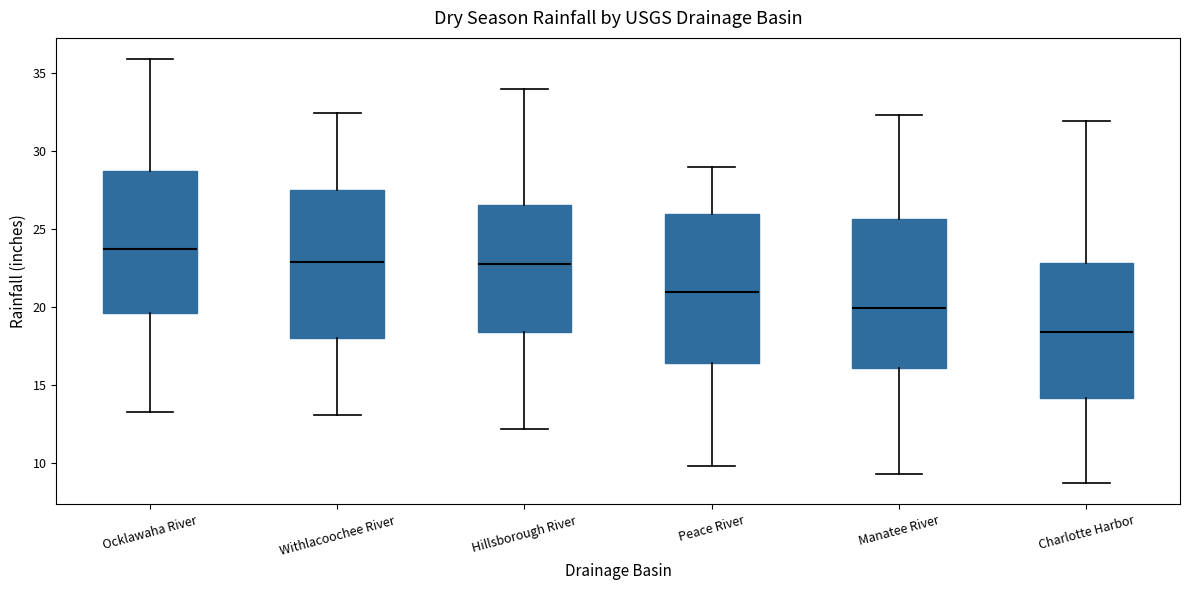

Which box's median line is the lowest?

Charlotte Harbor